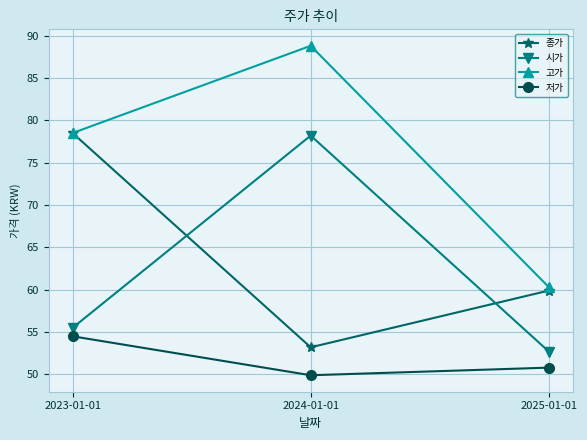

What is the sum of the 종가 values at 2025-01-01 and 2024-01-01?

113.1